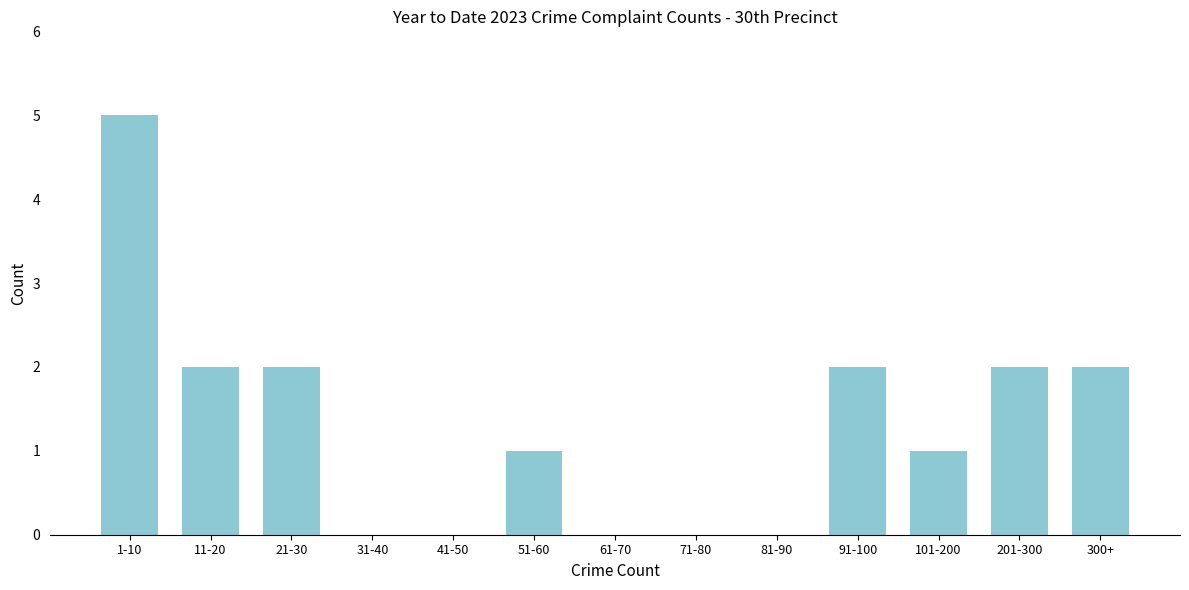

Reading left to right, list all the values displayed in this chart.

1-10=5	11-20=2	21-30=2	31-40=0	41-50=0	51-60=1	61-70=0	71-80=0	81-90=0	91-100=2	101-200=1	201-300=2	300+=2